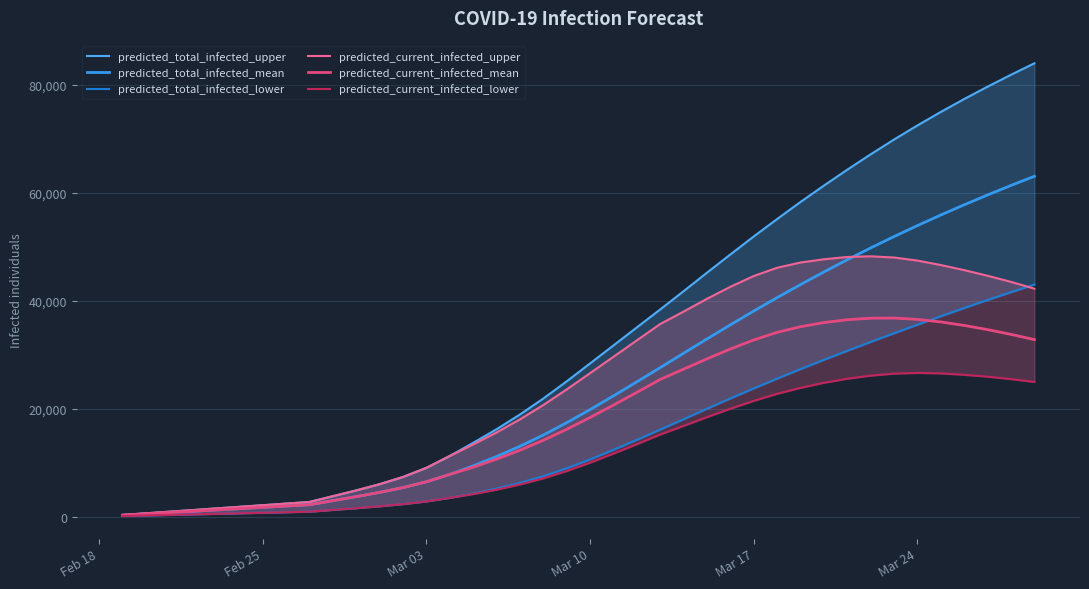

Which series has the largest range (max minus min)?

predicted_total_infected_upper